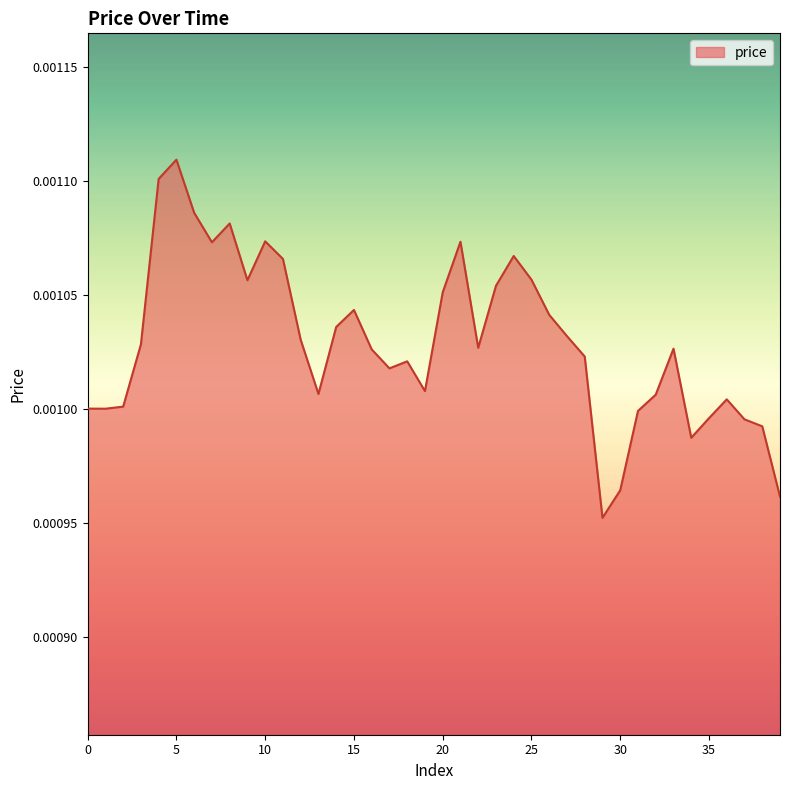

At which category does the chart reach its minimum across all series?

29